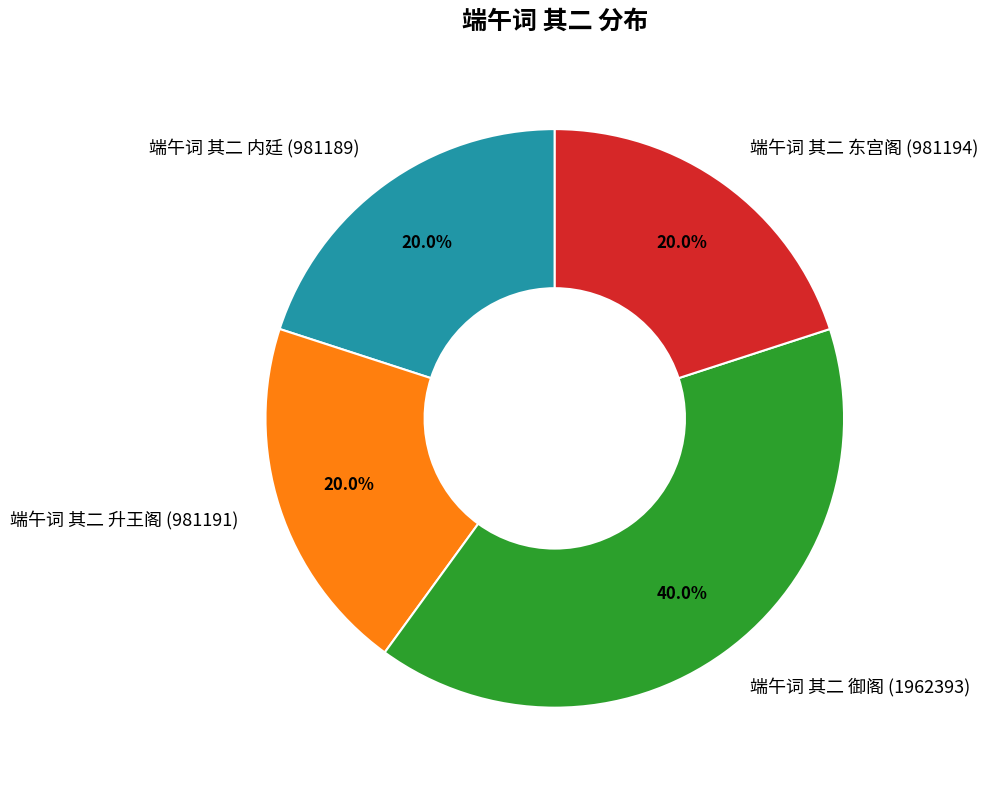

What percentage do 端午词 其二 御阁 (1962393) and 端午词 其二 升王阁 (981191) together represent?

60.0%